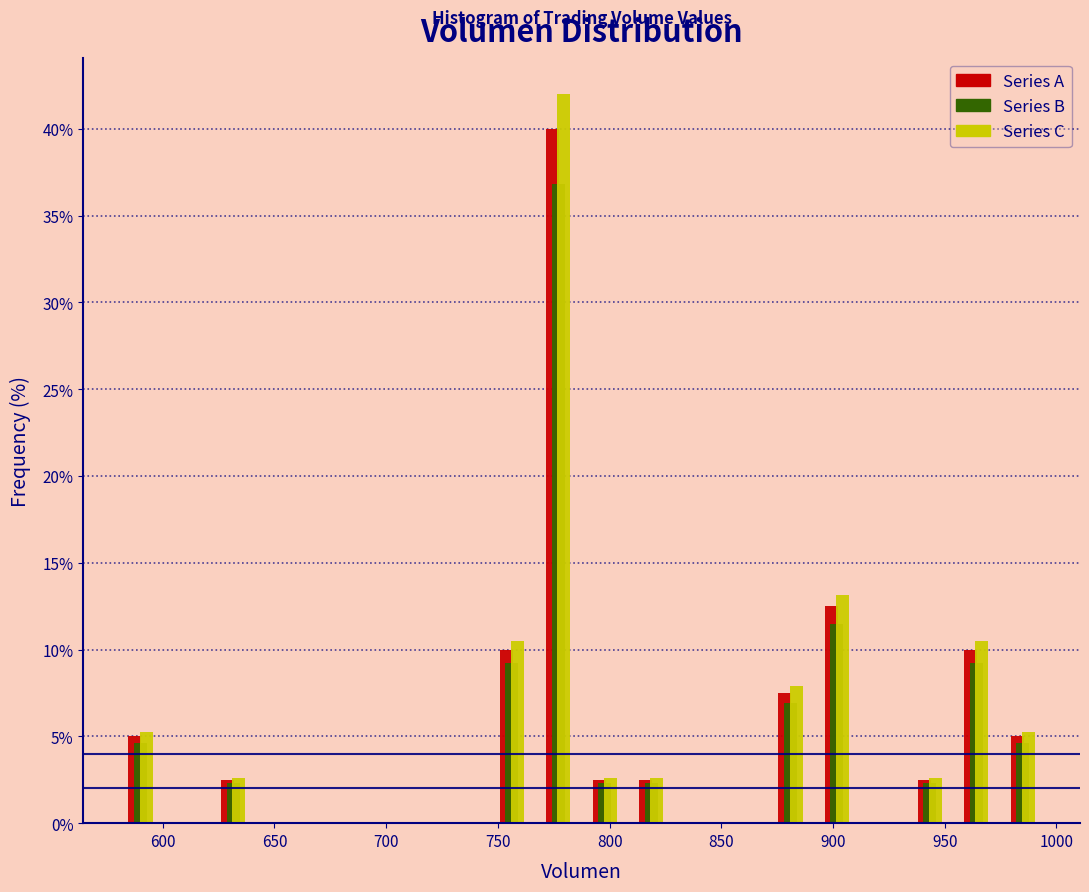

What is the height of the Series C bar covering 935 to 955 on the x-axis? Neither the bar edges nor the heights are printed on the chart, so give them approximately, as read against the axes.

2.5